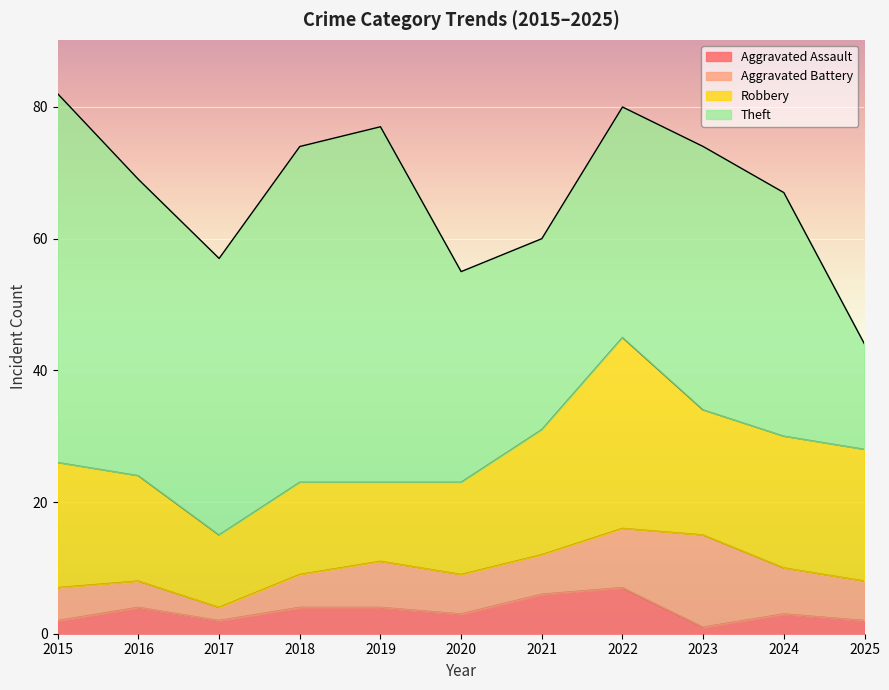

At which label does Robbery first exceed 19?

2022